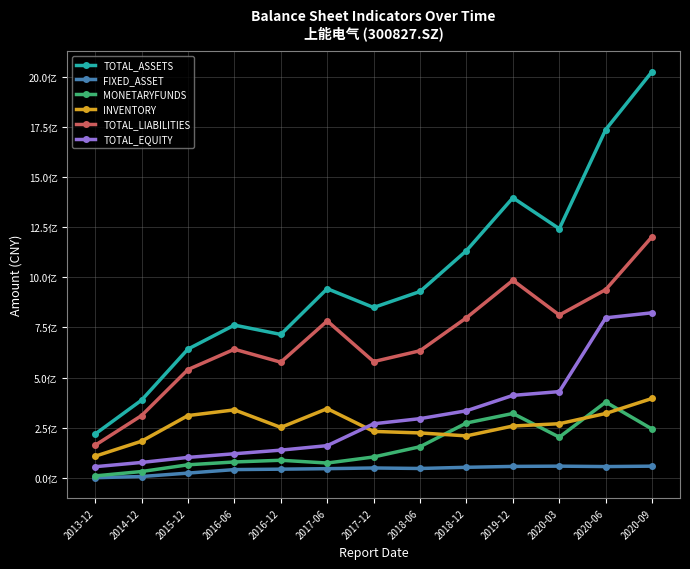

At which category is the sum across all series the highest?

2020-09